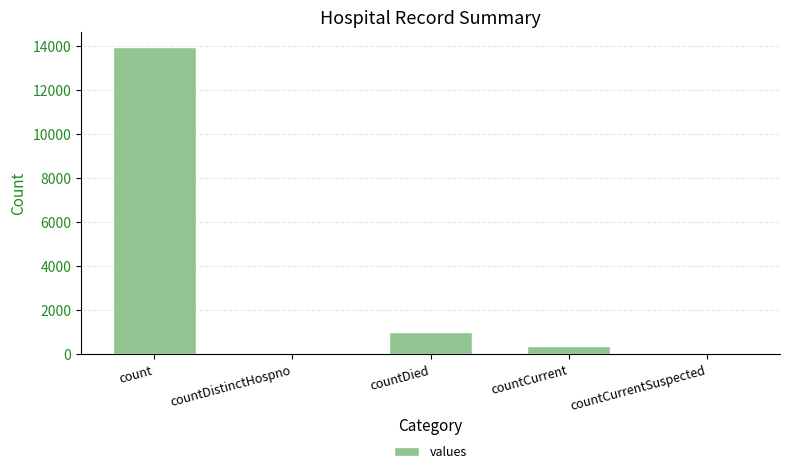

Where is the data nearest to the value 6970?

countDied